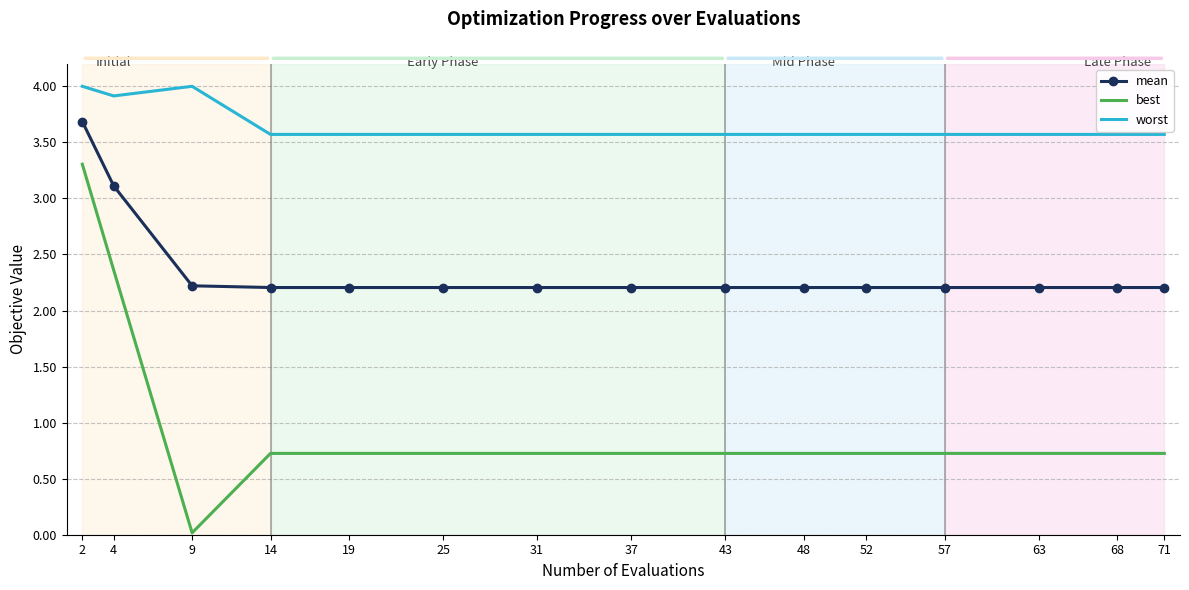

Which series changed the most between 4 and 68?

best